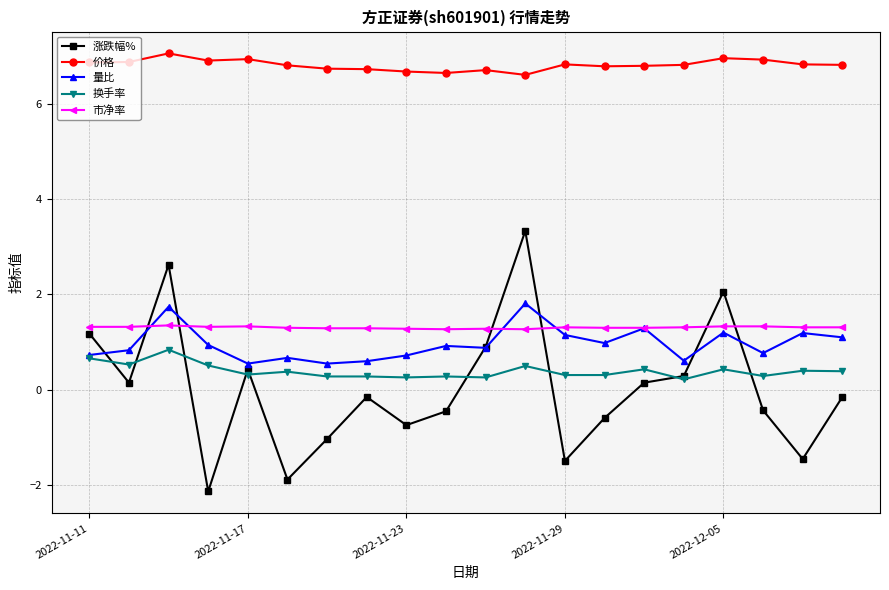

Which series has the widest spread of values?

涨跌幅%